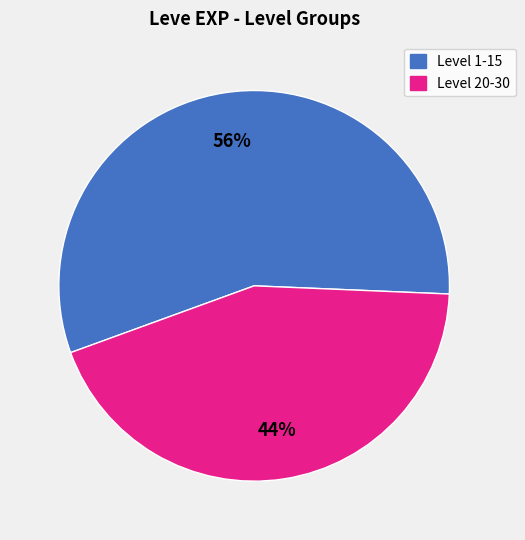

To the nearest percent, what is the difference between the largest and smallest slice percentages?

12%